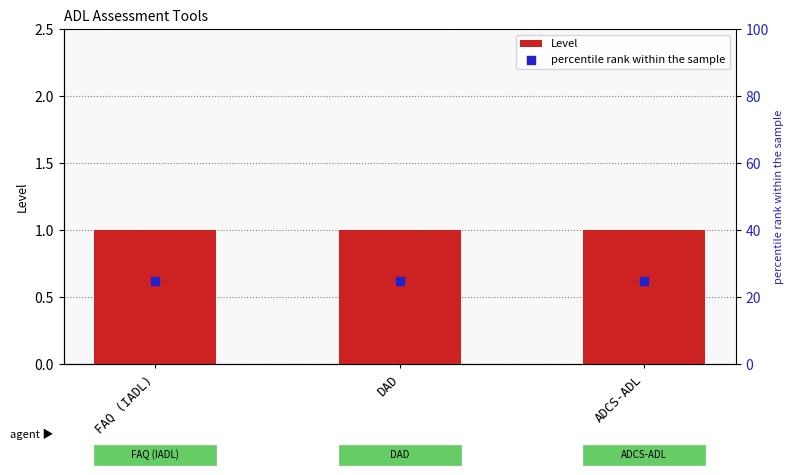

Which series contains the highest Y value?

percentile rank within the sample